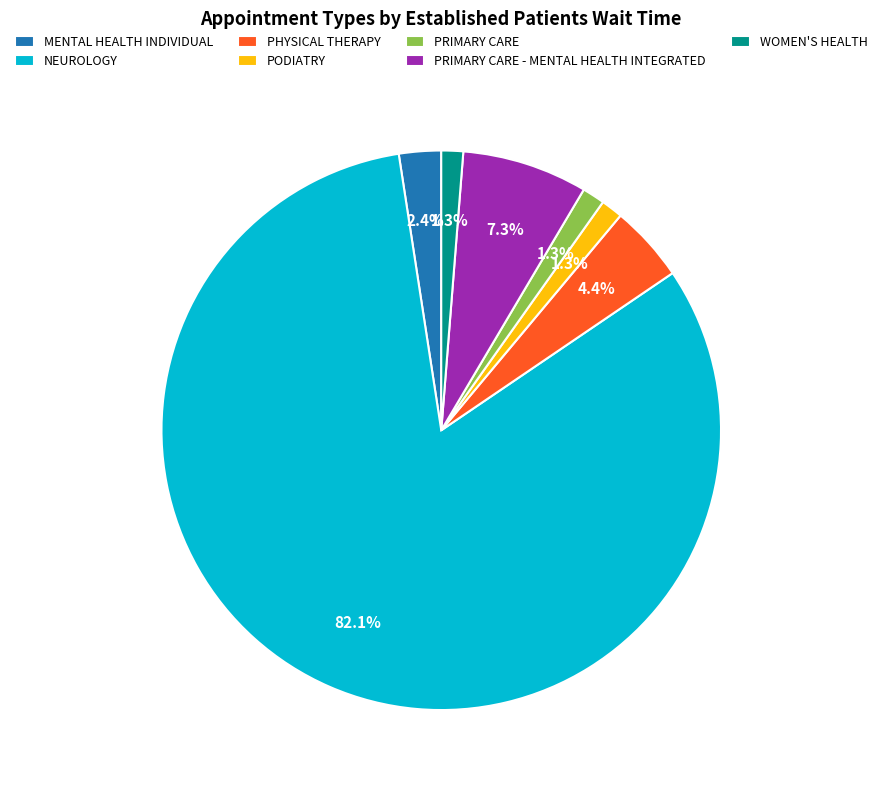

Approximately how many times larger is the value at PRIMARY CARE compared to PRIMARY CARE - MENTAL HEALTH INTEGRATED?

0.2